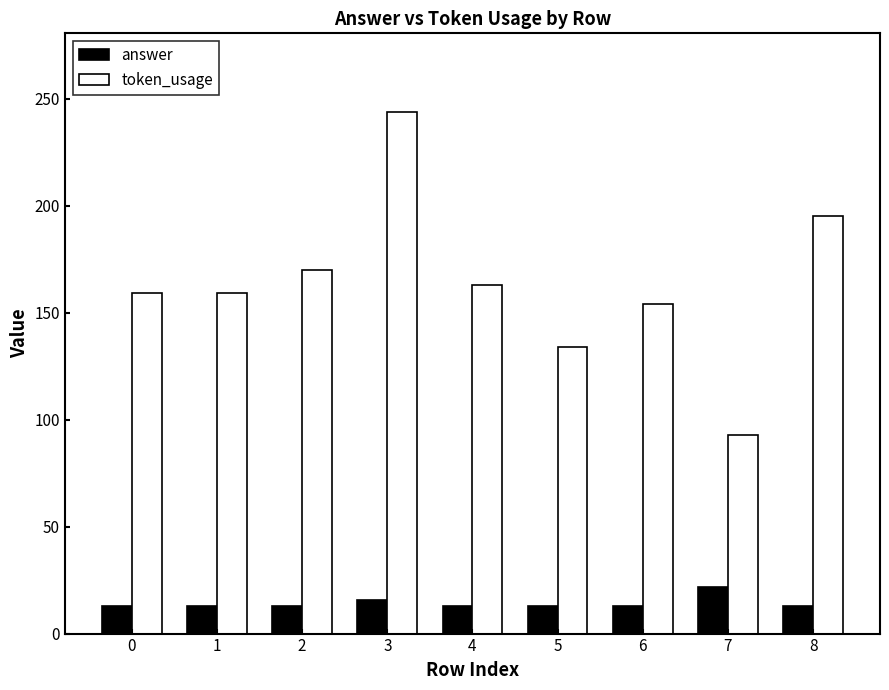

How many groups of bars are there?

9